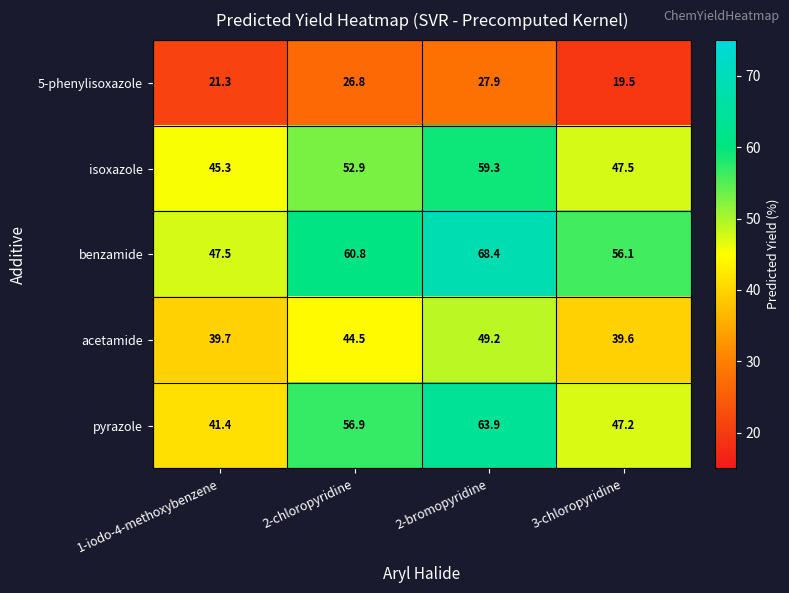

What is the difference between the highest and lowest values at 2-bromopyridine?

40.5